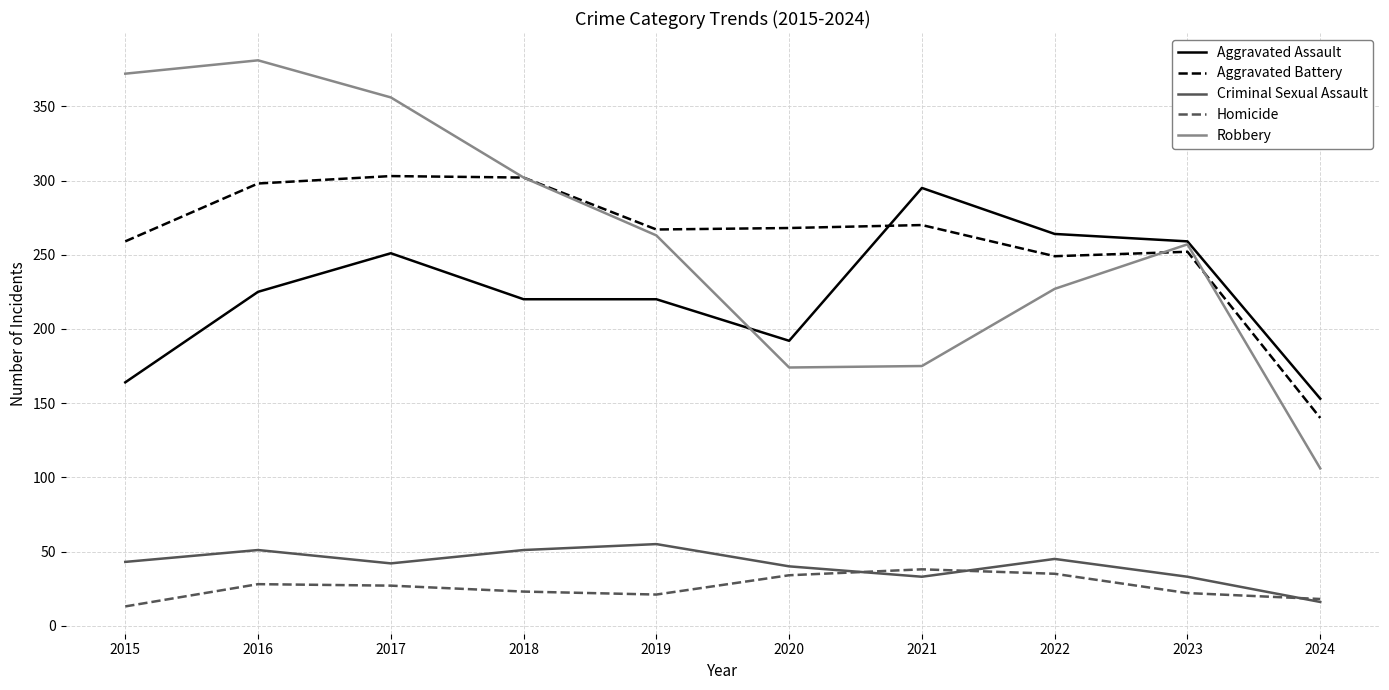

True or false: Homicide and Robbery cross at least once.

False